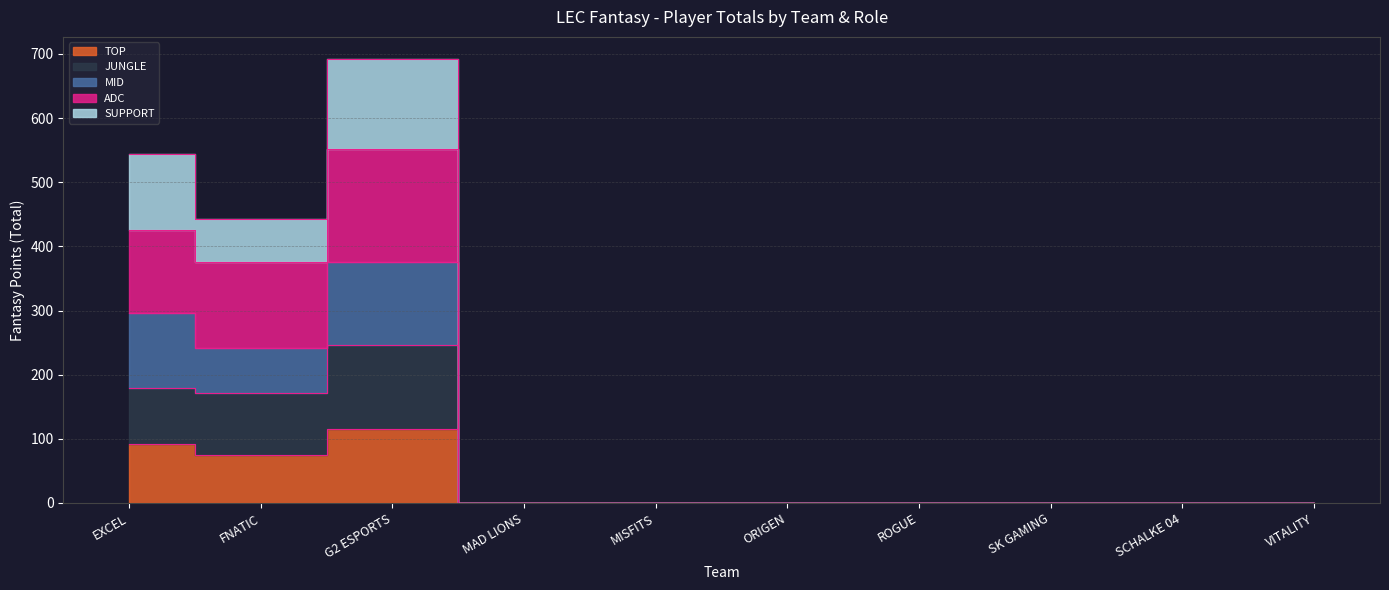

At which category is the sum across all series the highest?

G2 ESPORTS